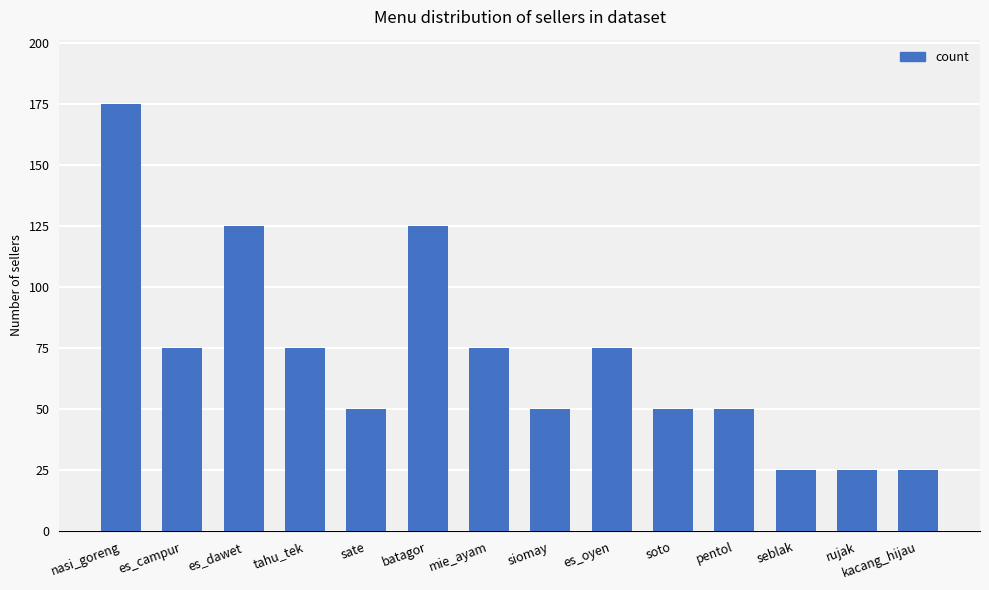

Reading left to right, list all the values displayed in this chart.

nasi_goreng=175	es_campur=75	es_dawet=125	tahu_tek=75	sate=50	batagor=125	mie_ayam=75	siomay=50	es_oyen=75	soto=50	pentol=50	seblak=25	rujak=25	kacang_hijau=25